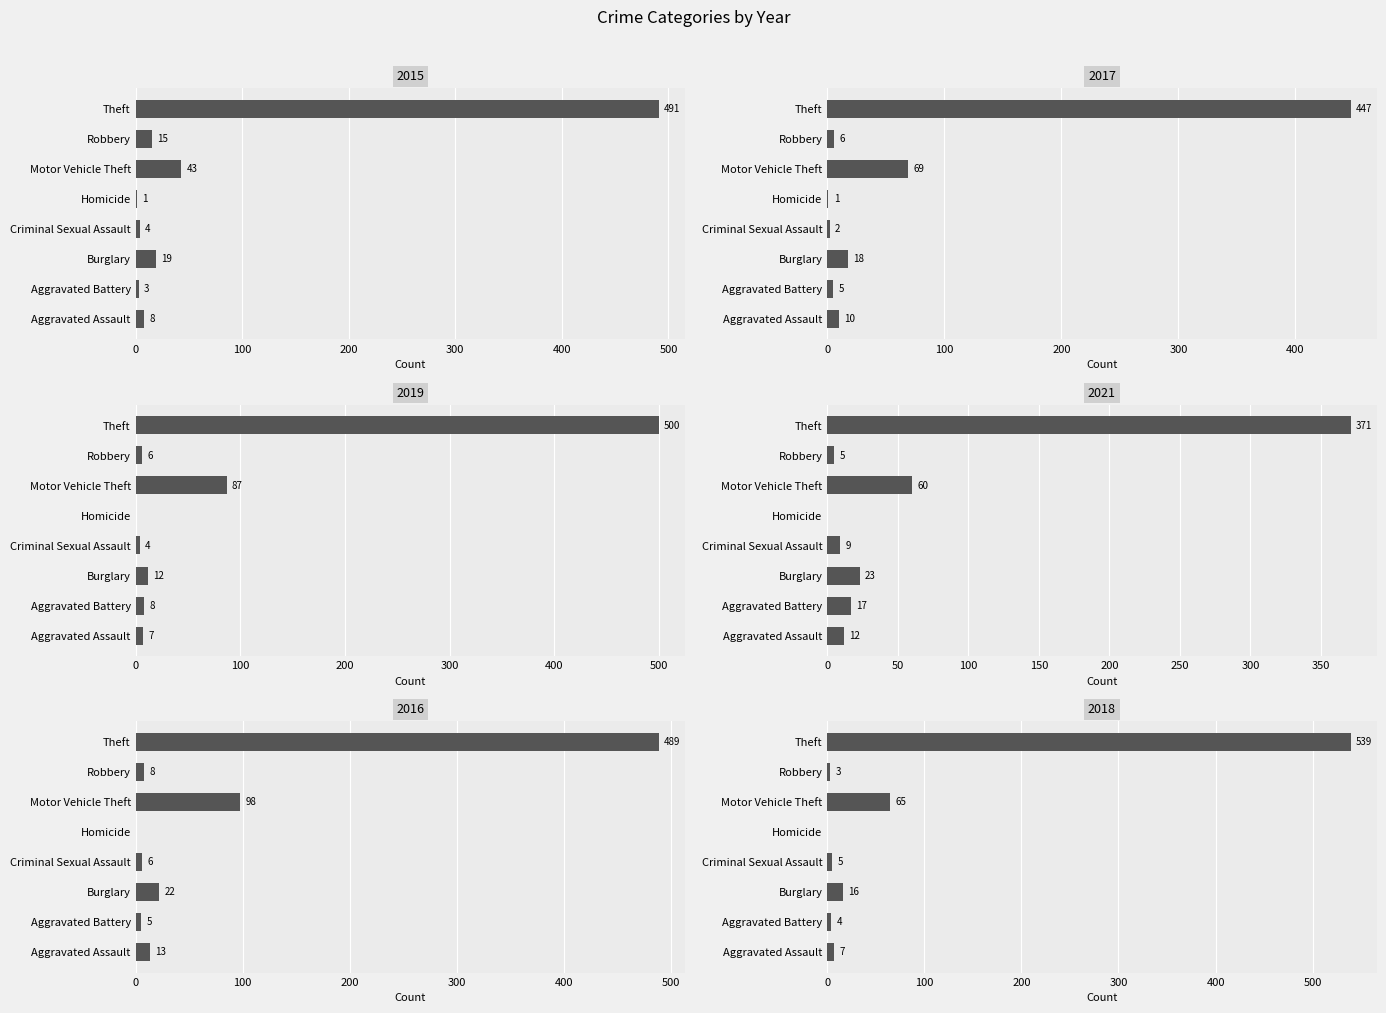

What is the difference between the second highest and minimum values in the 2017 series?

68